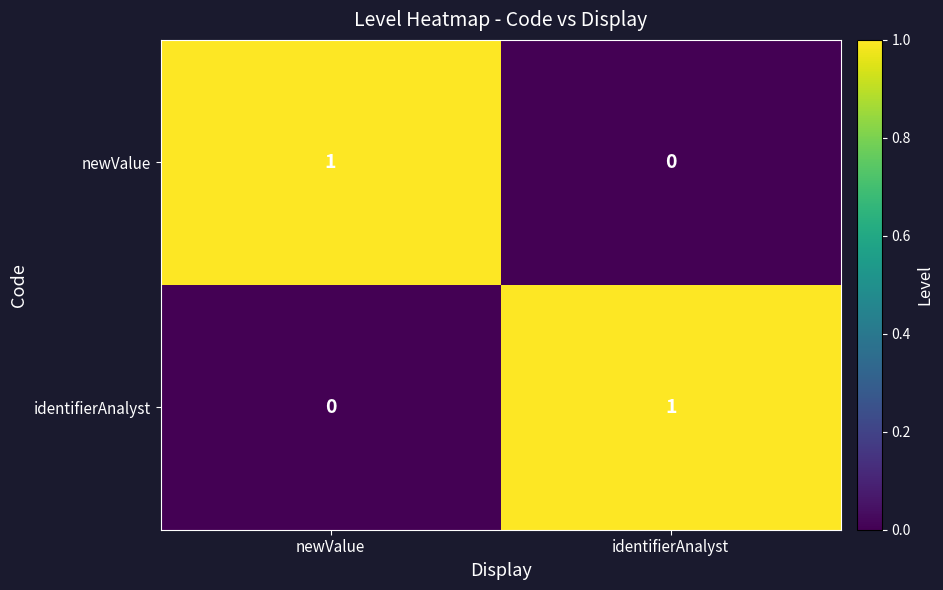

Is it true that identifierAnalyst equals 1 at identifierAnalyst?

True